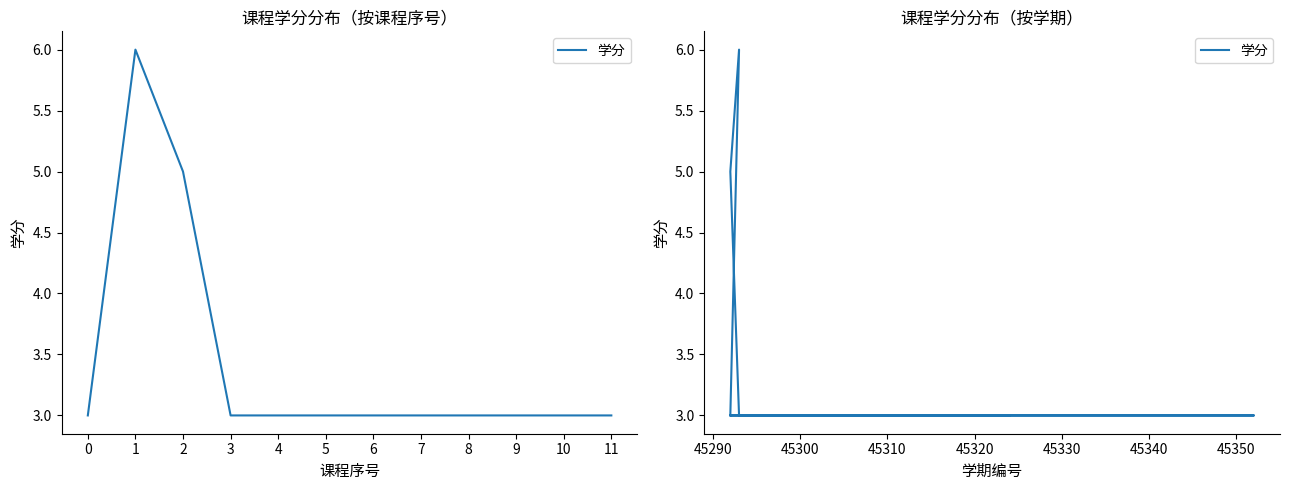

What is the difference between the maximum and minimum values?

3